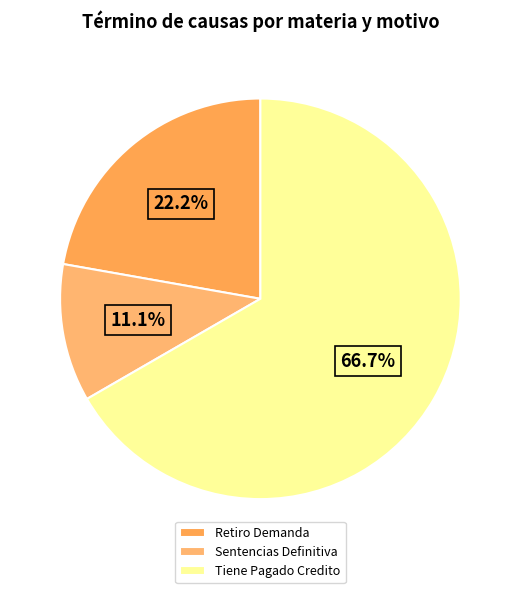

Which category accounts for the majority?

Tiene Pagado Credito